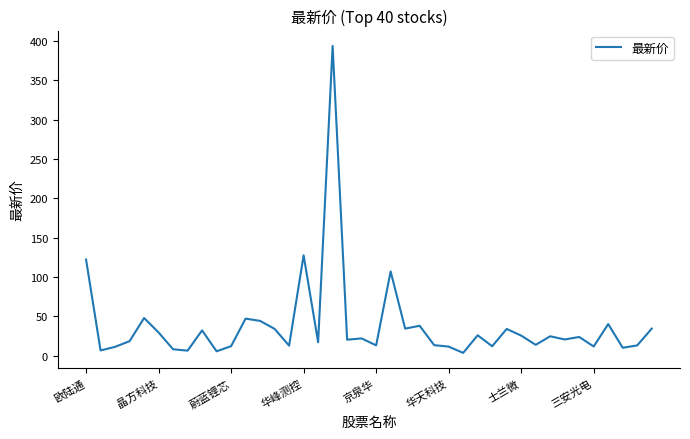

How many lines are shown in the chart?

1